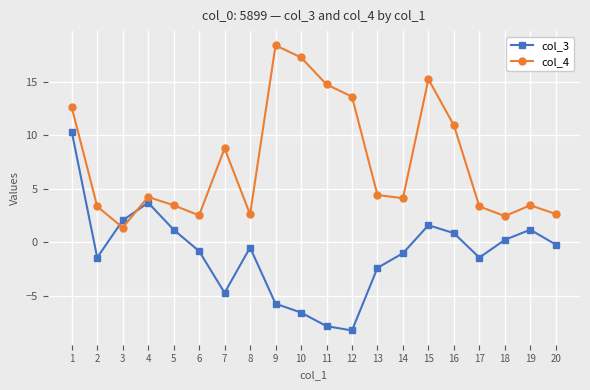

How many interior local valleys does the col_3 series have?

4